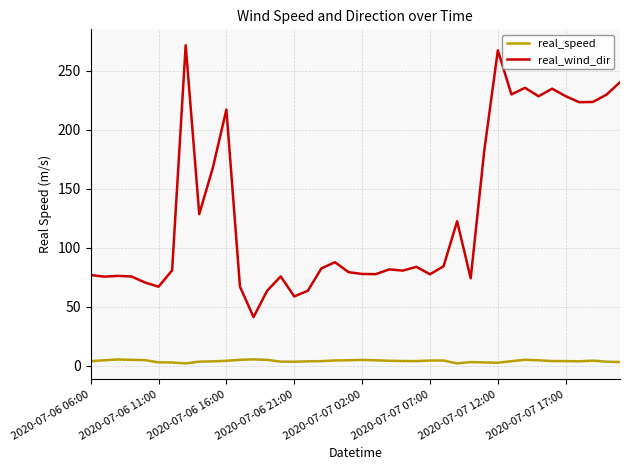

Which series has the largest range (max minus min)?

real_wind_dir